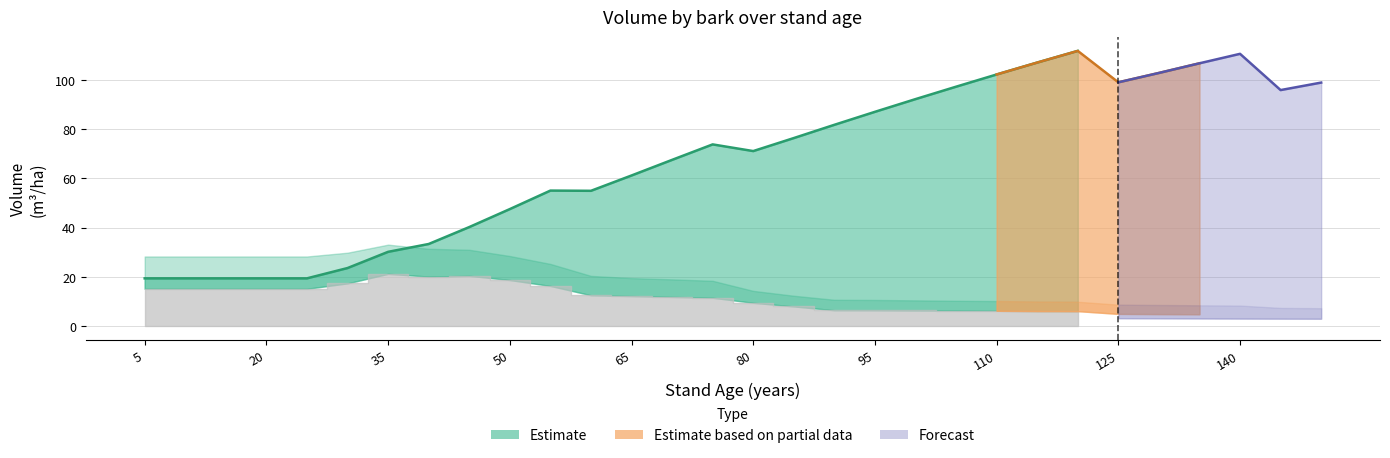

How many lines are shown in the chart?

3